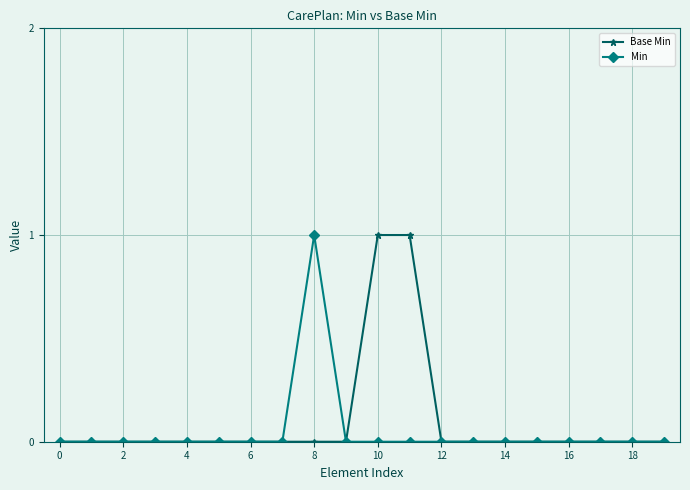

Count the Min values in the range 0 to 1.

20